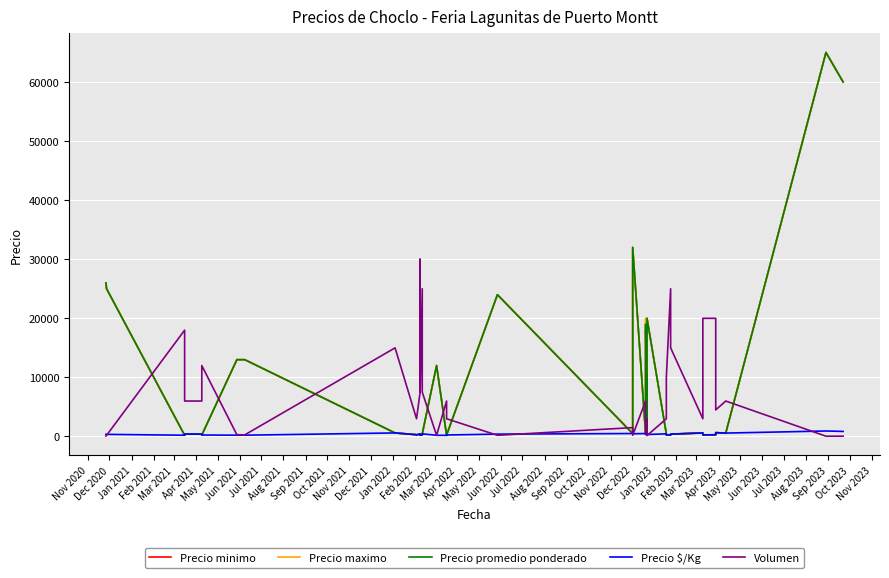

Which series has the largest range (max minus min)?

Precio minimo